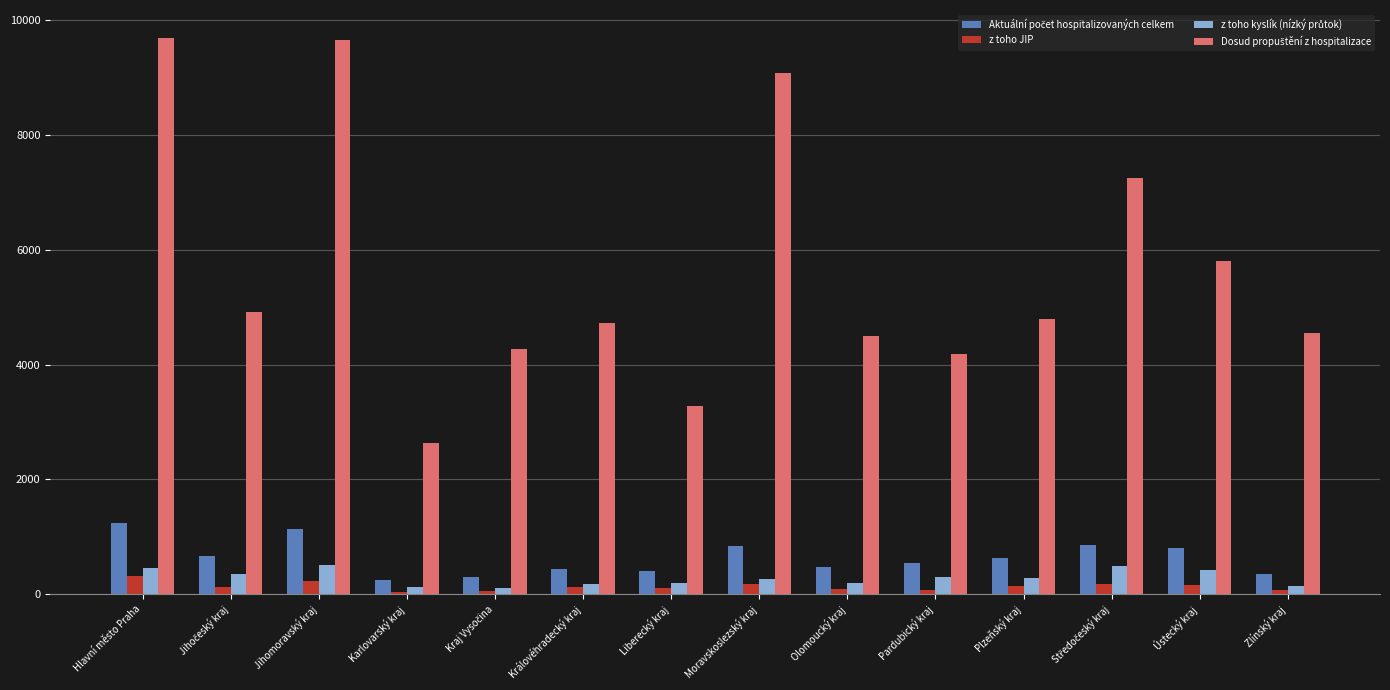

What is the average value of the z toho JIP series?

131